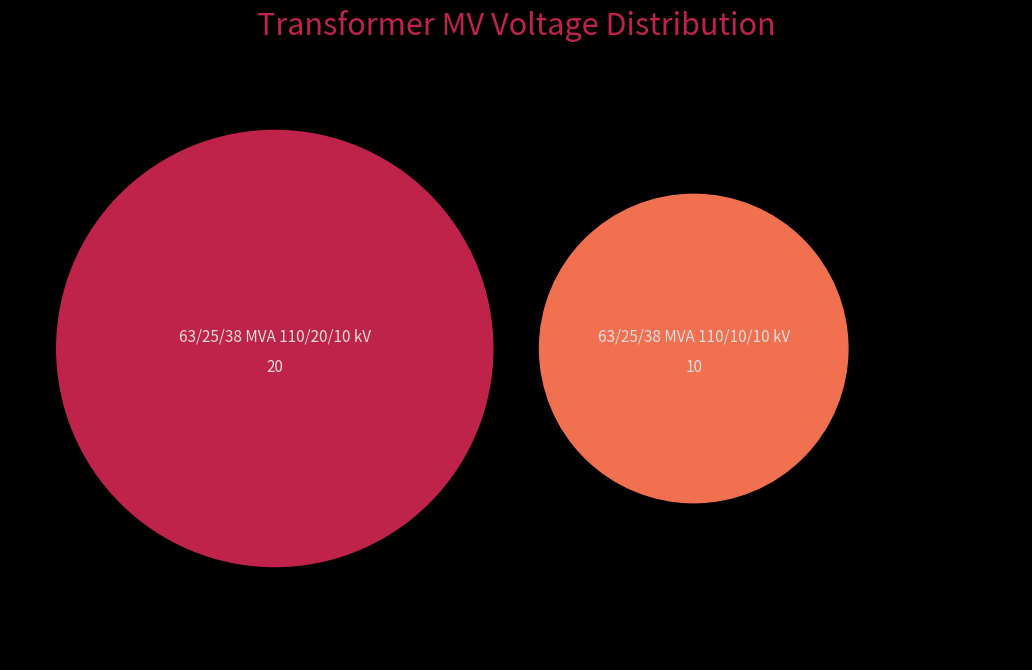

How many slices are in this pie chart?

2